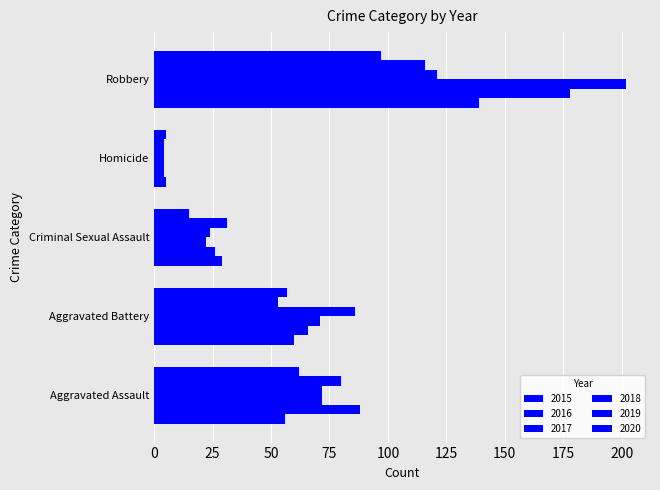

What is the total value across all series at Aggravated Assault?

430